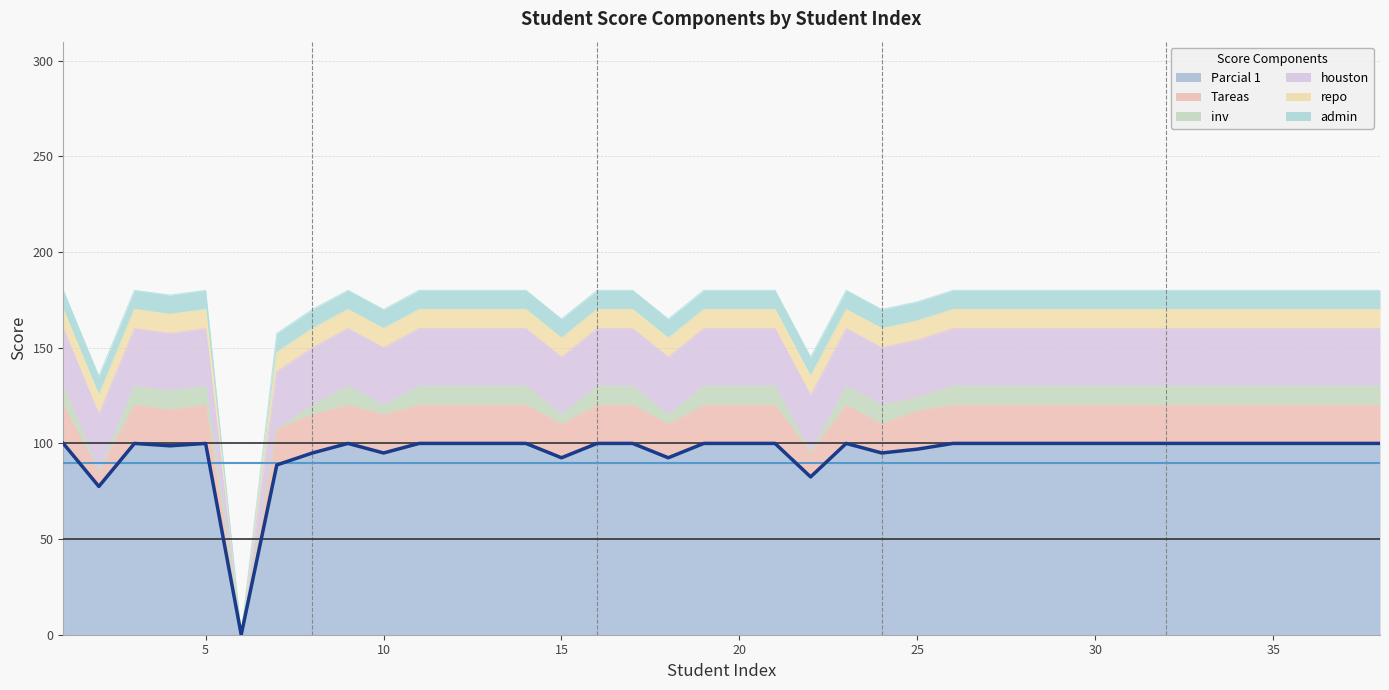

After their last crossing, which series has the higher values: admin or Tareas?

Tareas